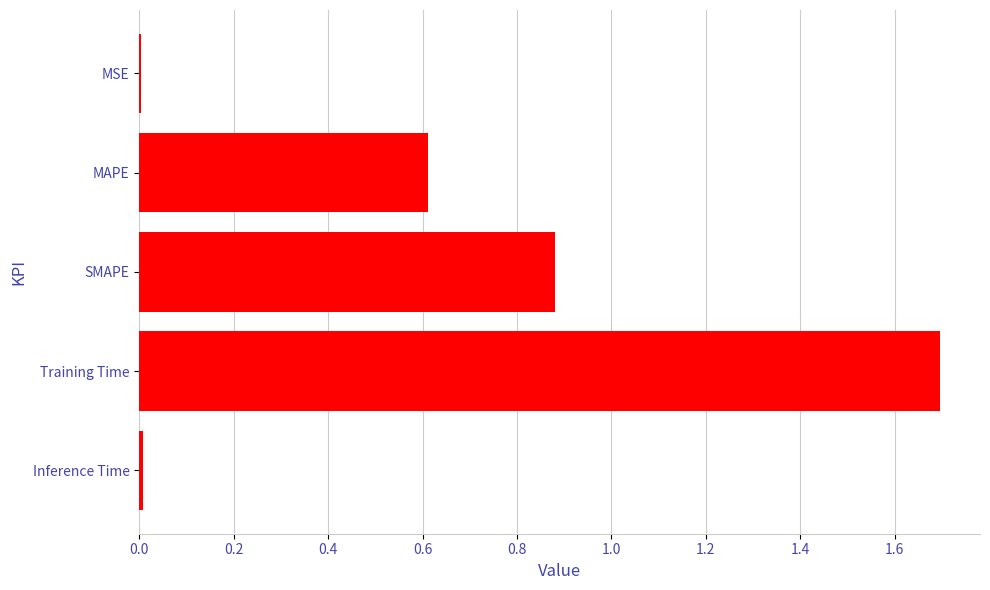

Is it true that the value at Training Time is 0.5?

False